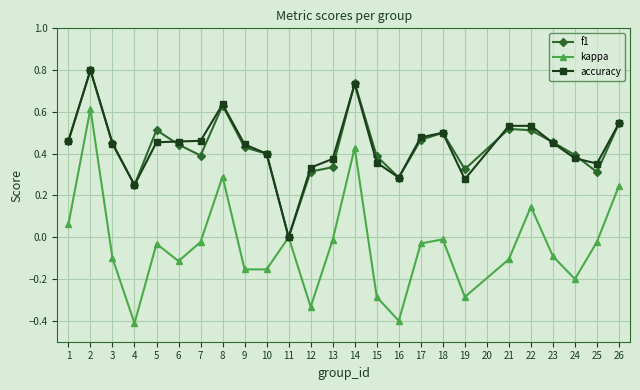

What is the smallest value displayed?

-0.4